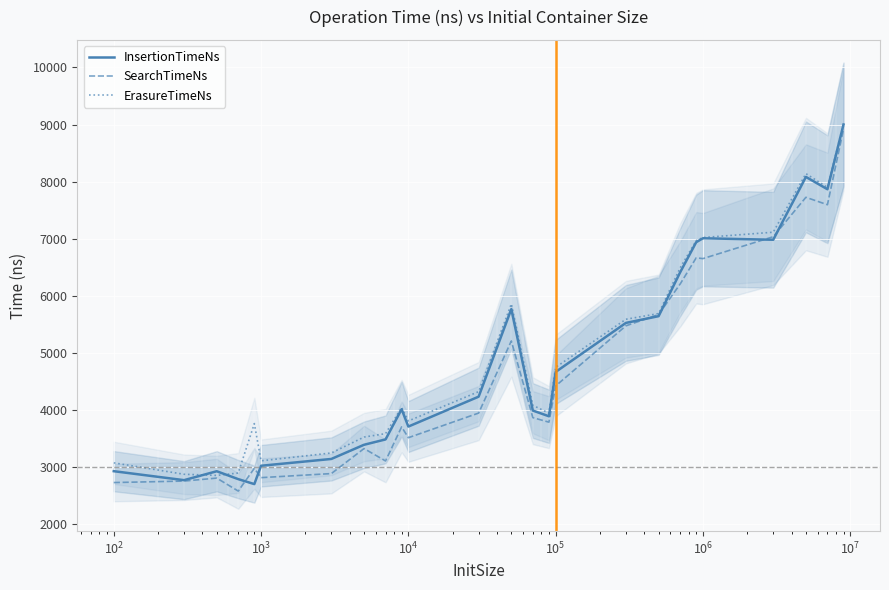

Reading left to right, transcribe all the data shown in this chart.

InsertionTimeNs: 2933	2776	2932	2794	2707	3028	3147	3395	3489	4017	3714	4237	5769	3994	3894	4670	5528	5646	6413	6941	7009	6983	8083	7867	9000
SearchTimeNs: 2734	2760	2812	2585	2983	2820	2891	3329	3112	3708	3519	3950	5212	3870	3791	4425	5477	5674	6208	6667	6653	7036	7726	7596	8919
ErasureTimeNs: 3079	2879	2859	2901	3766	3114	3252	3530	3590	4047	3812	4325	5860	4086	3949	4751	5592	5691	6492	6968	7022	7115	8140	7899	9009